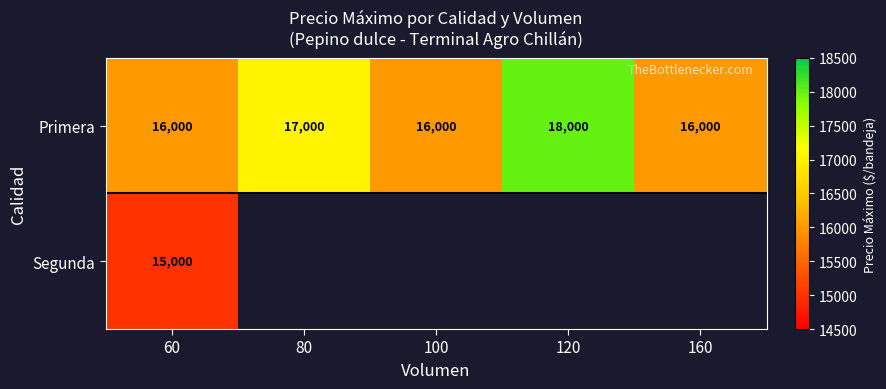

What is the sum of the Primera values at 80 and 60?

33000